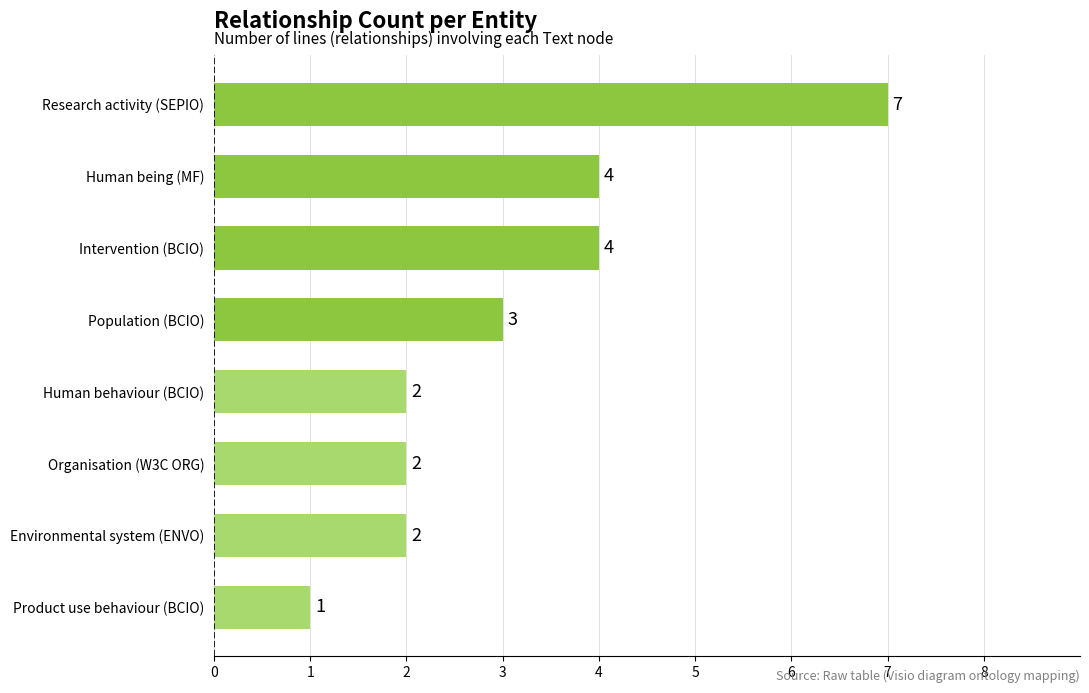

Reading top to bottom, list all the values displayed in this chart.

Research activity (SEPIO)=7	Human being (MF)=4	Intervention (BCIO)=4	Population (BCIO)=3	Human behaviour (BCIO)=2	Organisation (W3C ORG)=2	Environmental system (ENVO)=2	Product use behaviour (BCIO)=1